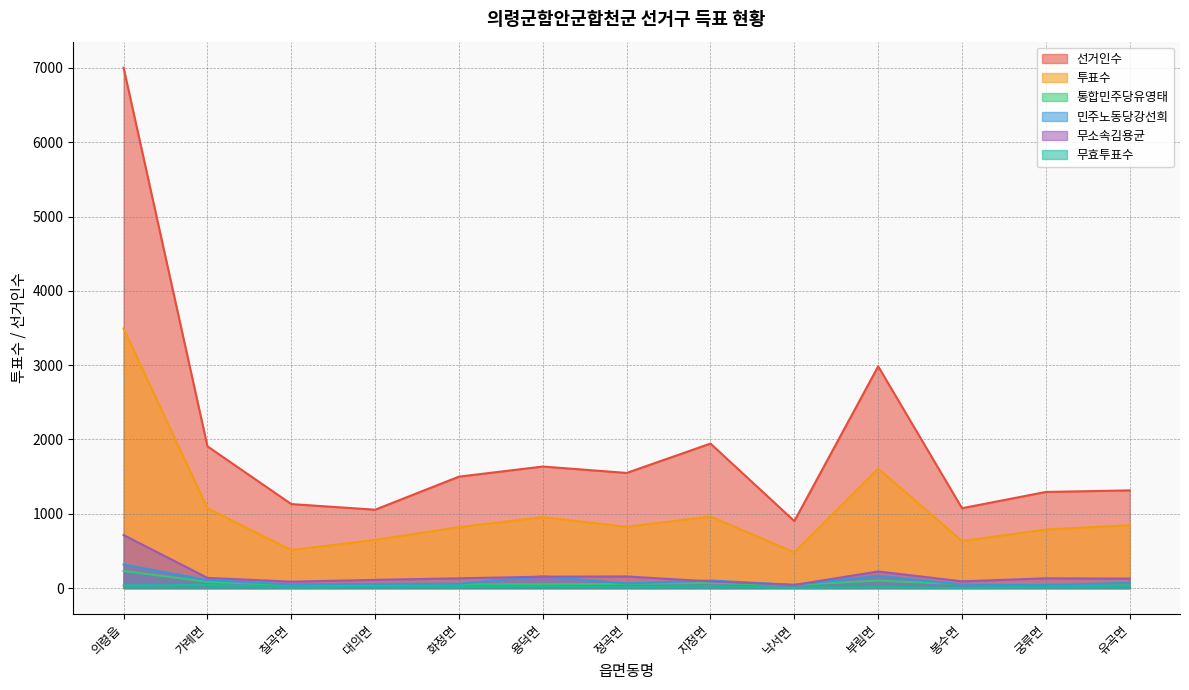

What is the label of the 12th point from the right?

가례면